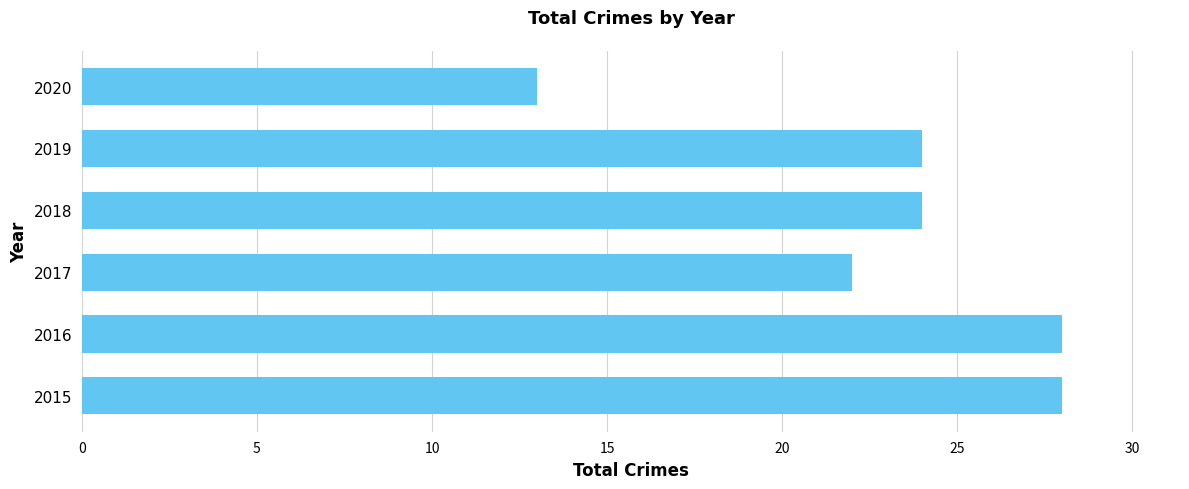

Reading bottom to top, extract all data points from this chart.

28	28	22	24	24	13